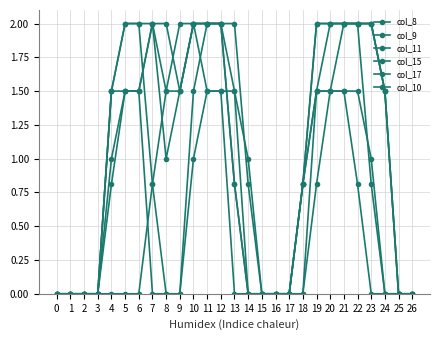

Is the value of col_9 at 24 greater than the value of col_11 at 21?

No